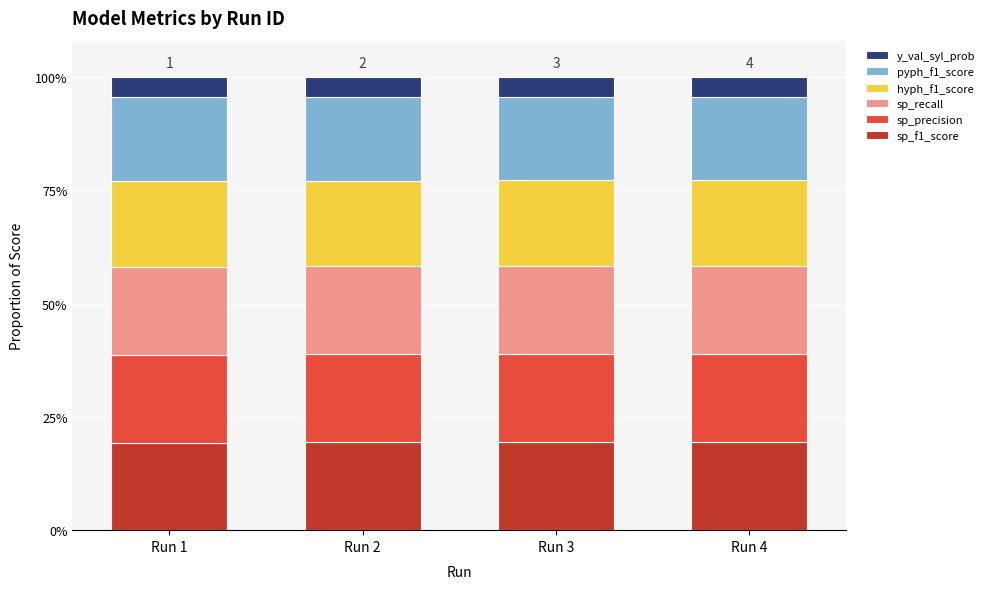

Are the bars grouped side by side (vs. stacked)?

No